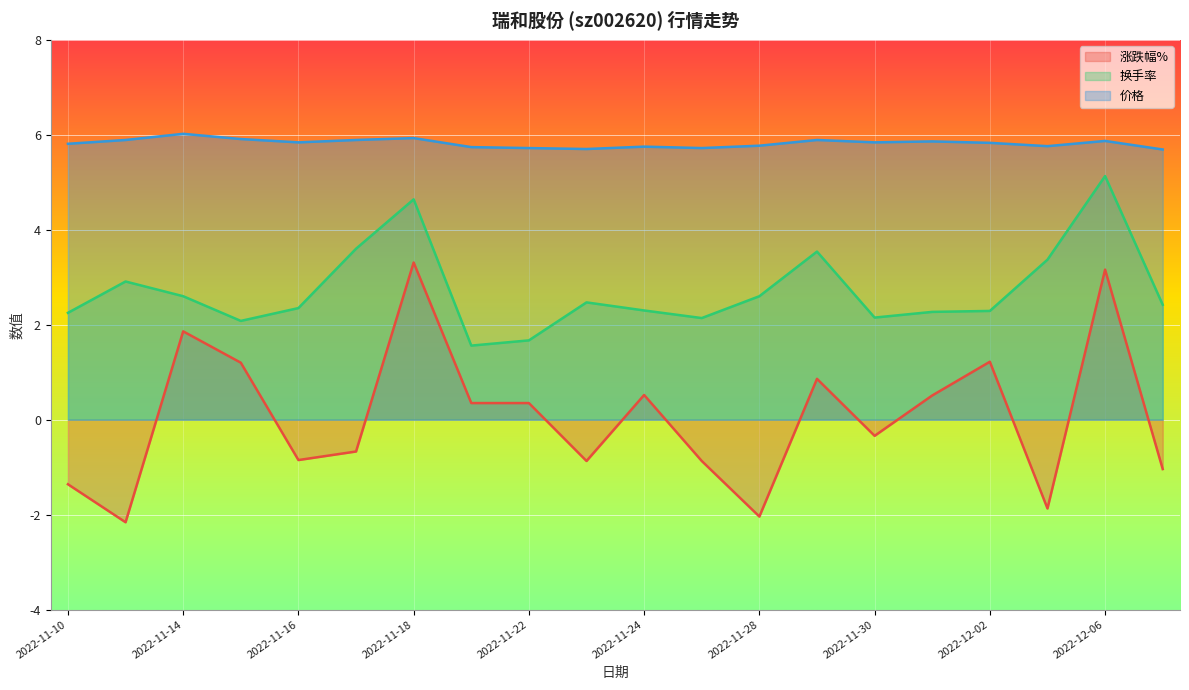

True or false: 换手率 and 价格 cross at least once.

False